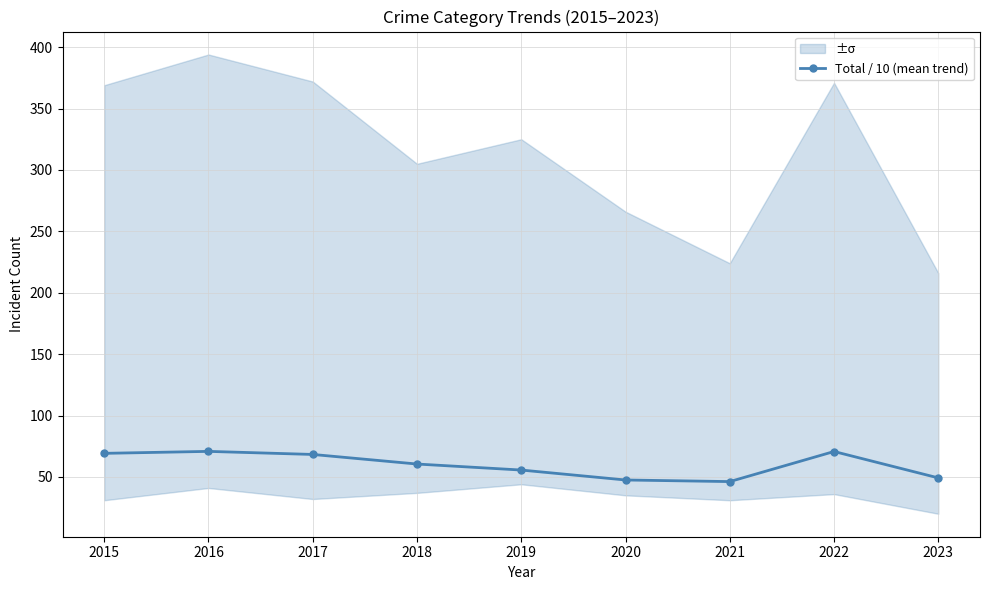

At which label does the data first exceed 60?

2015